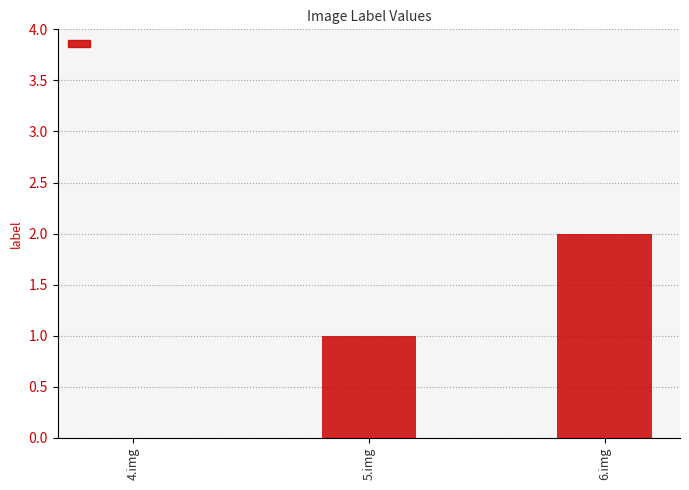

Approximately how many times larger is the value at 5.img compared to 6.img?

0.5